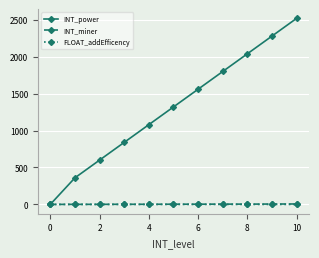

How many values in the INT_power series are below 1320?

5